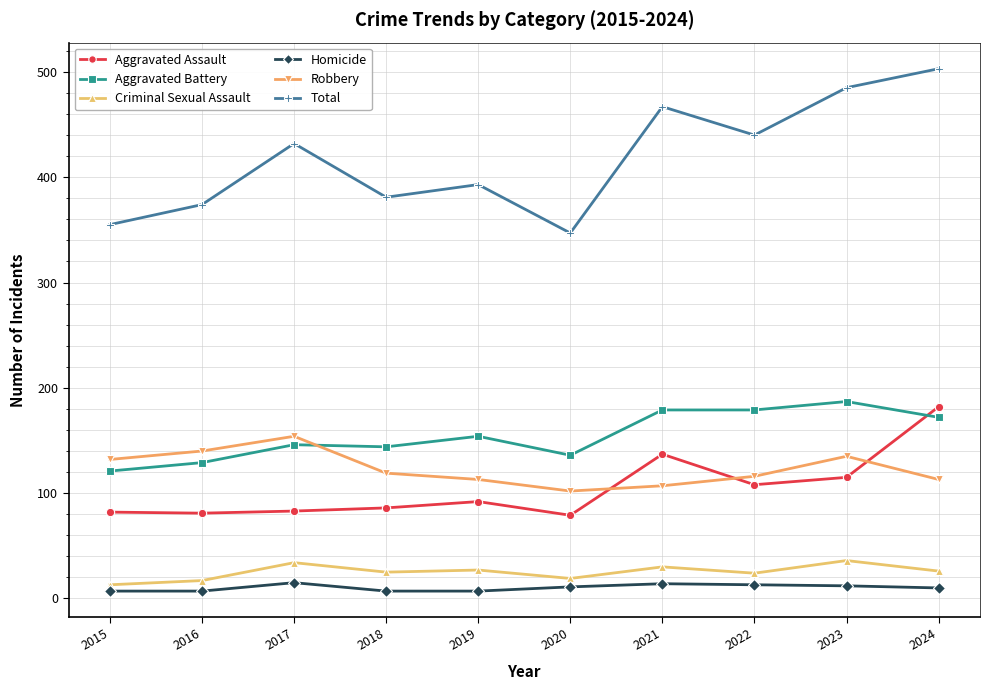

What is the approximate value of Aggravated Assault at 2020?

79